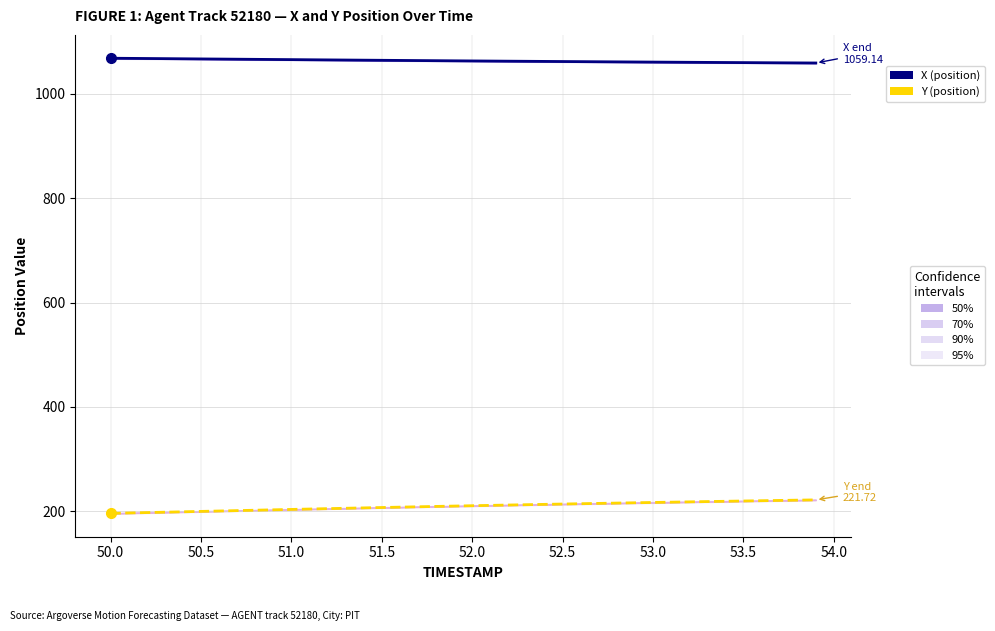

True or false: Y (position) has more than 0 points higher than both neighbors.

False